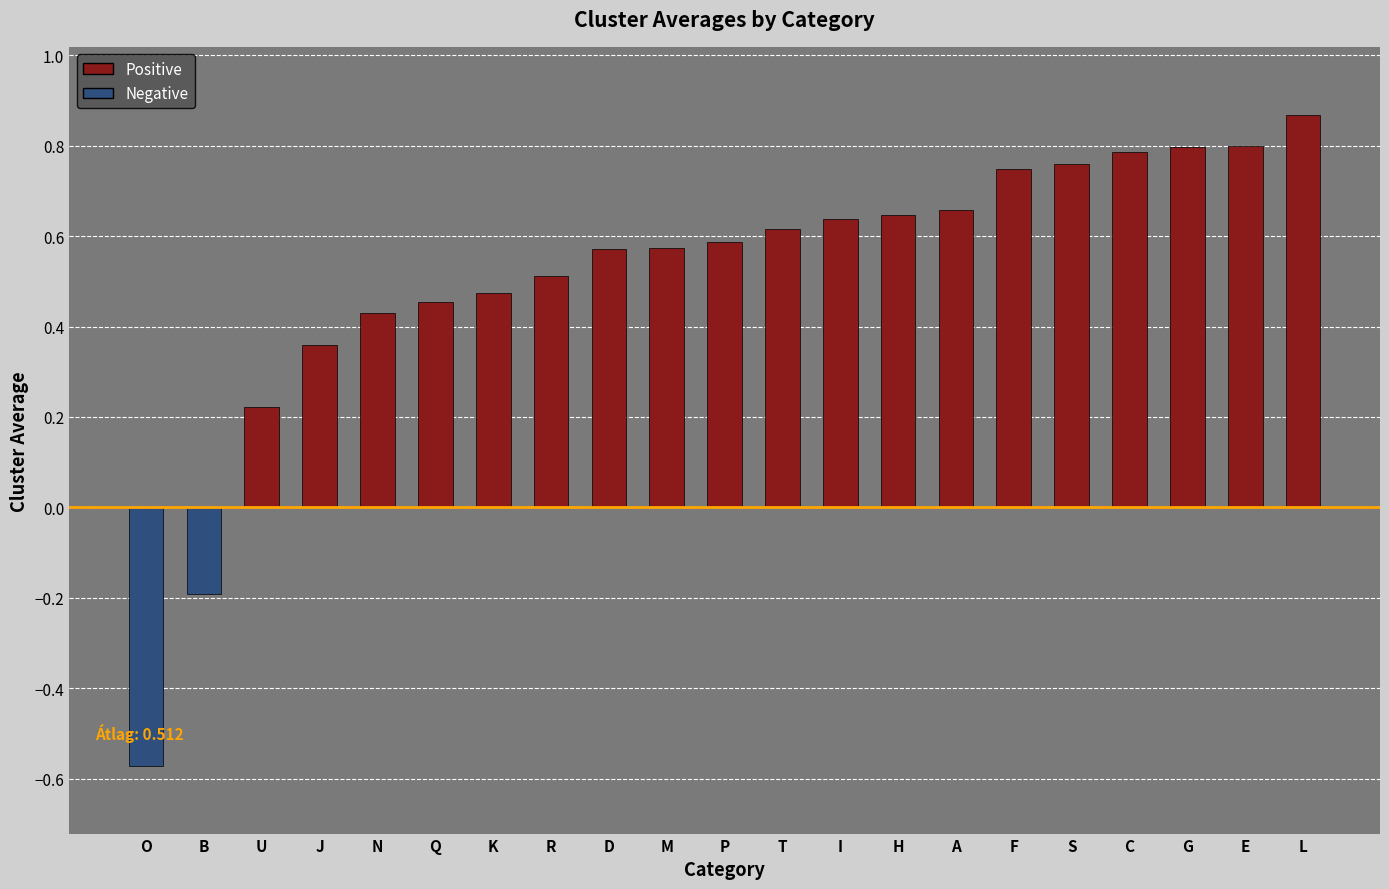

Which label corresponds to the smallest value in the chart?

O